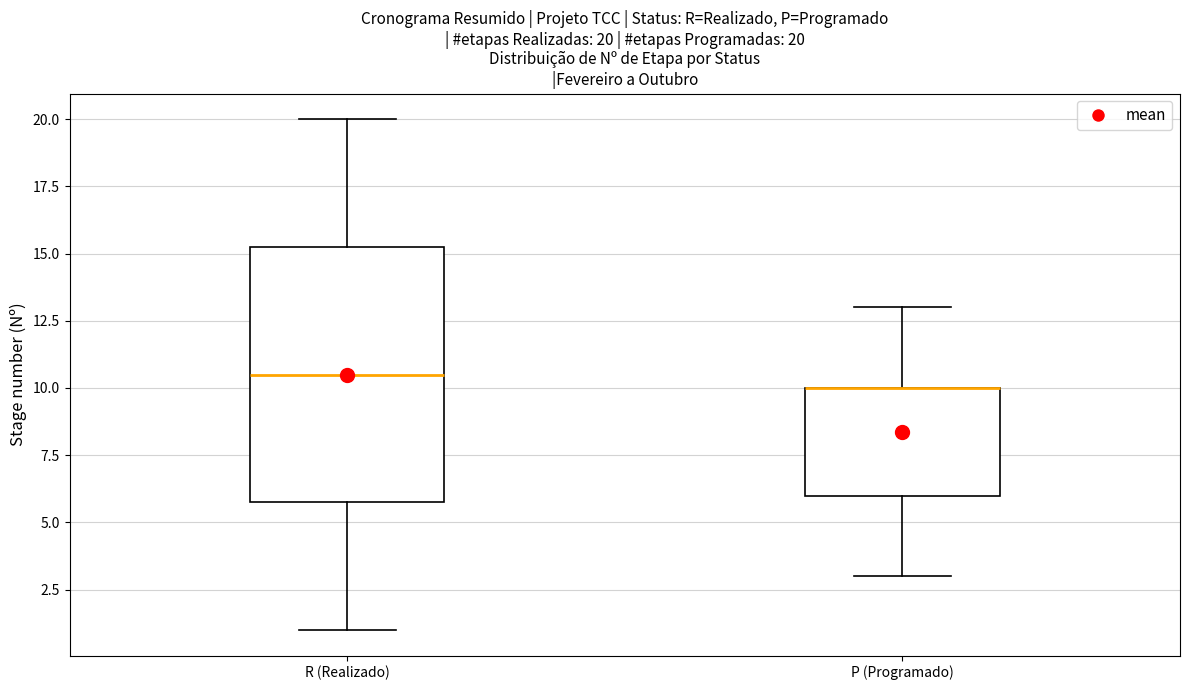

Comparing the boxes themselves (not the whiskers), which one is the tallest?

R (Realizado)